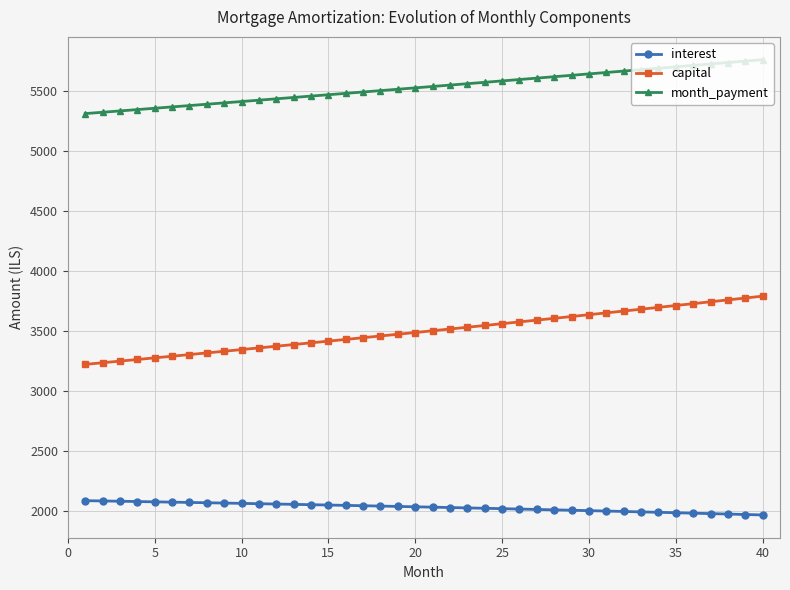

What is the minimum value for month_payment?

5310.1